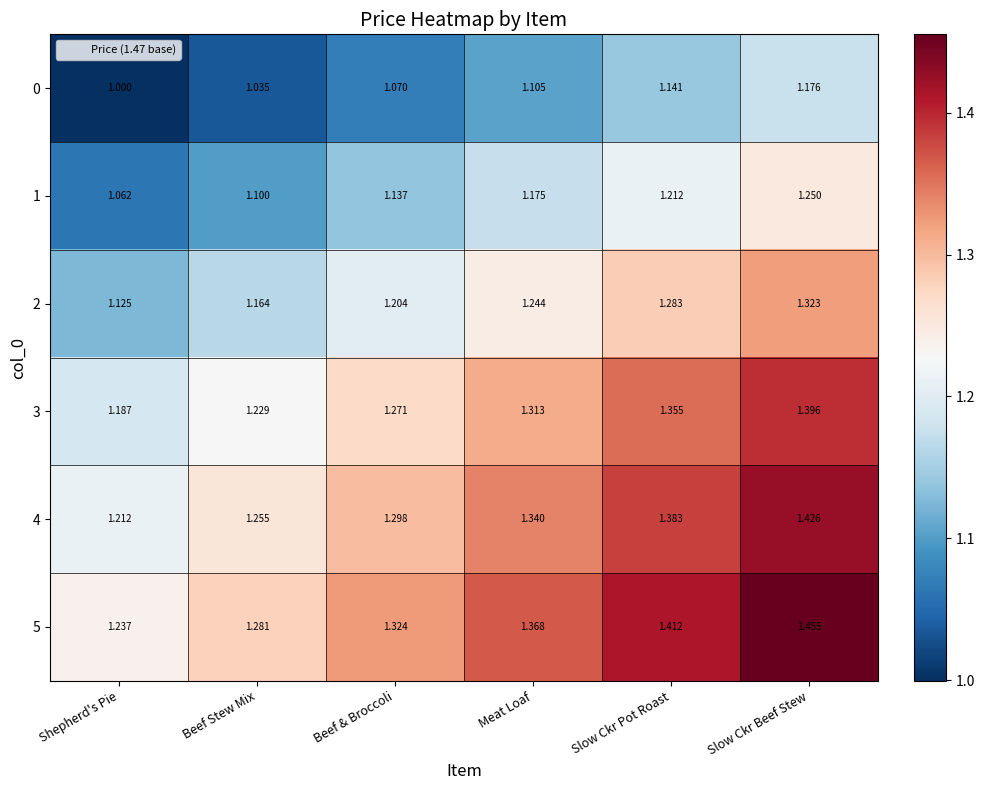

Where is 2 nearest to the value 1?

Shepherd's Pie